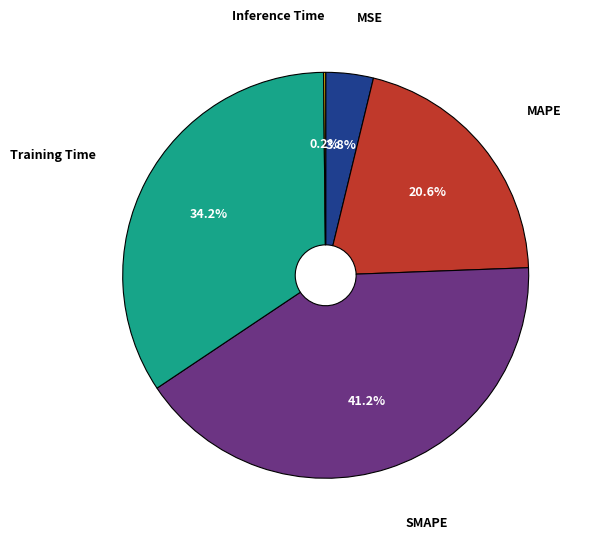

Does any single category account for the majority?

No